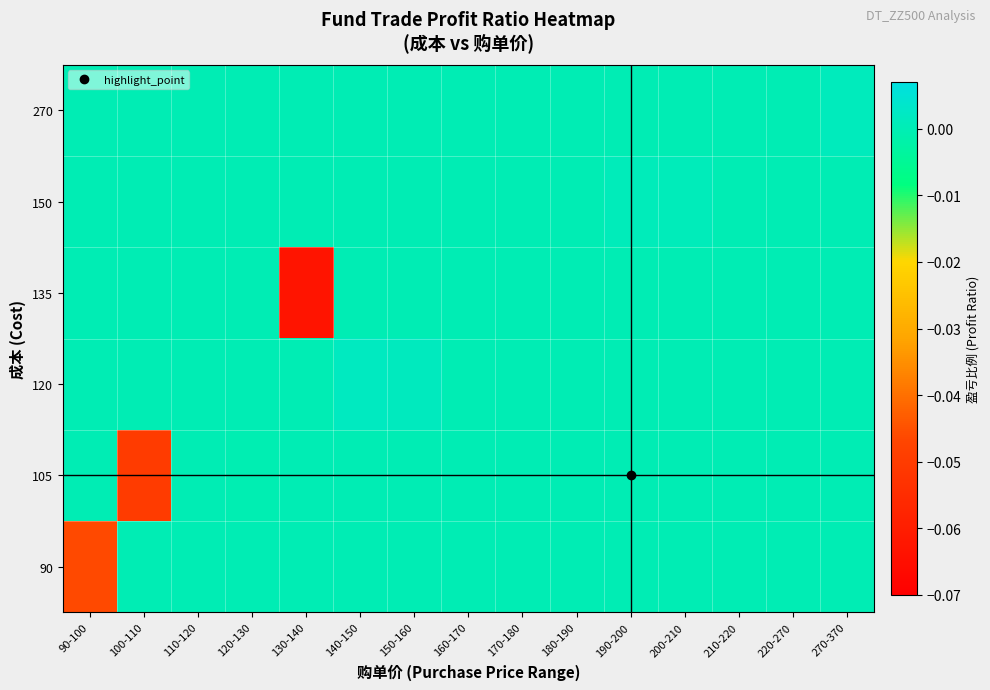

What is the spread (max minus min) of values at 100-110?

0.1